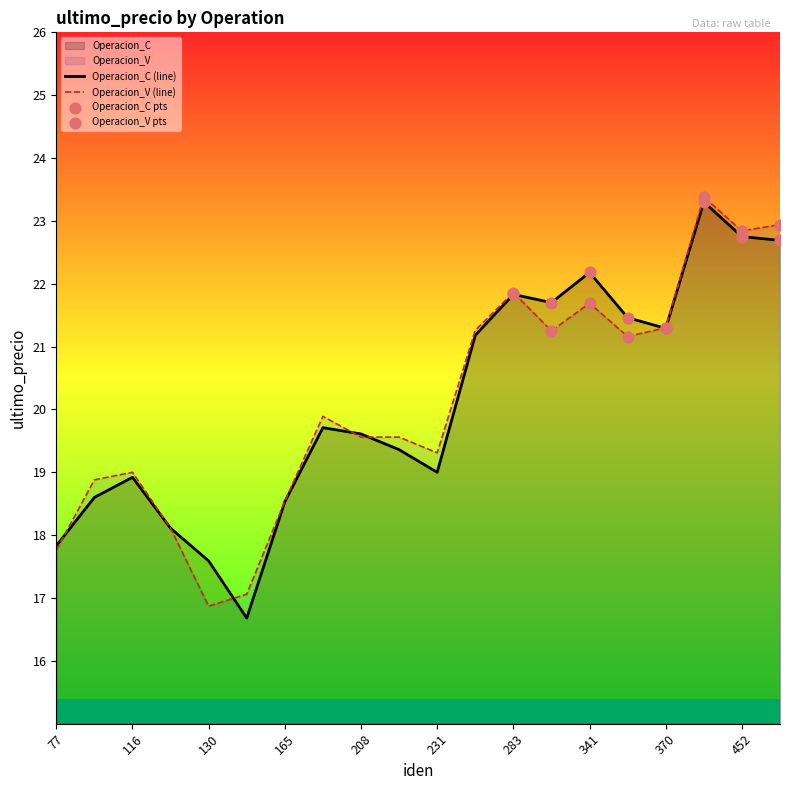

At which category is the sum across all series the highest?

433